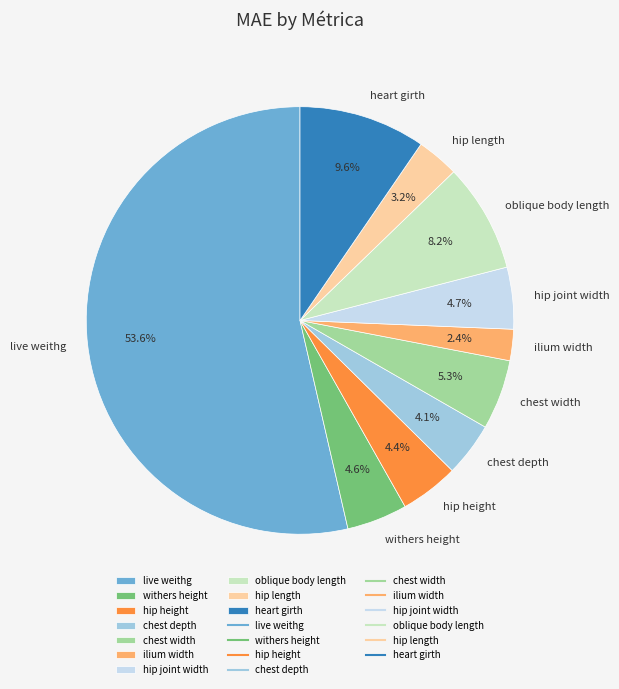

What percentage is NOT represented by oblique body length?

91.8%